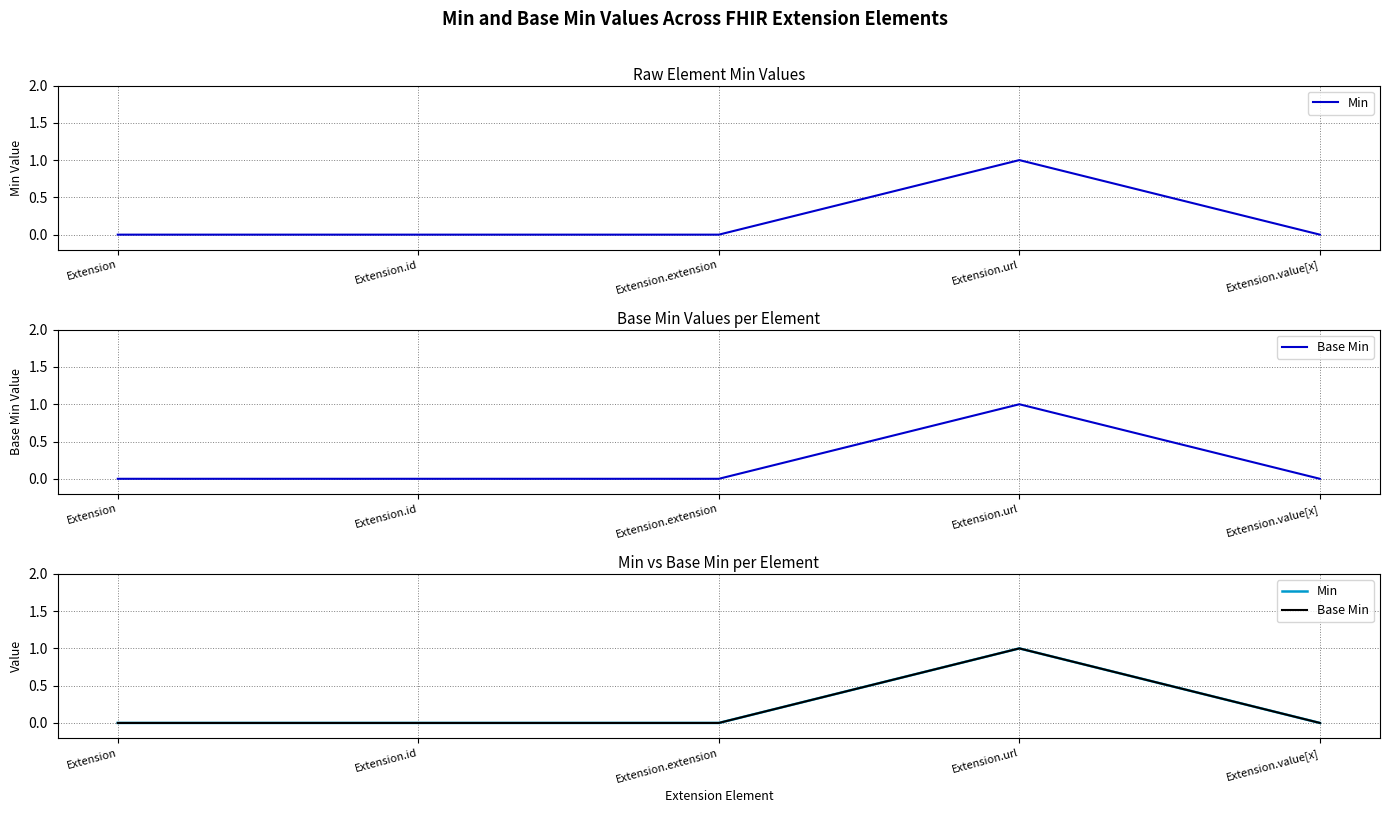

Reading right to left, what are all the values shown in this chart?

Min: 0	1	0	0	0
Base Min: 0	1	0	0	0